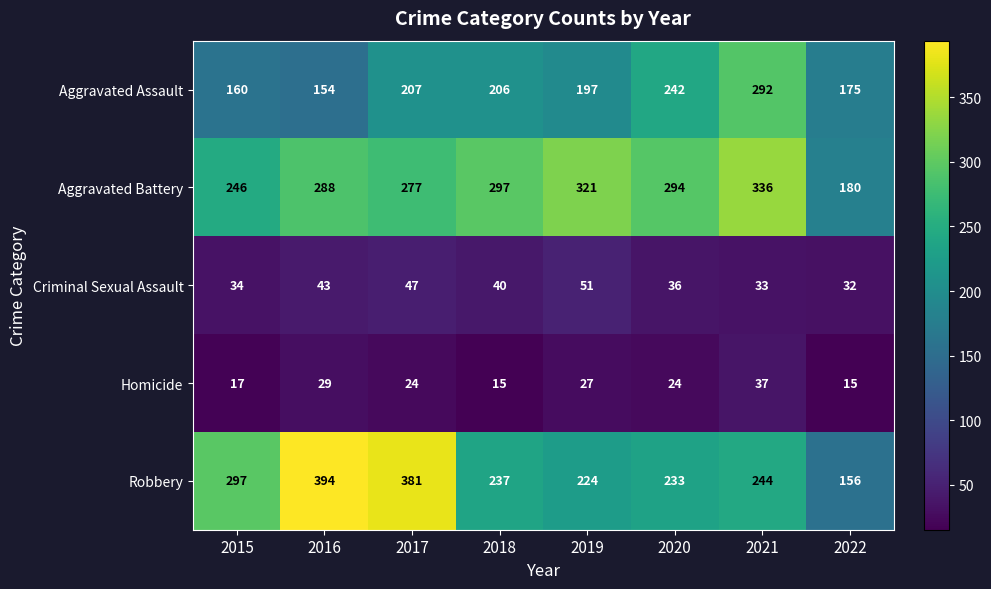

What is the minimum value shown in the chart?

15